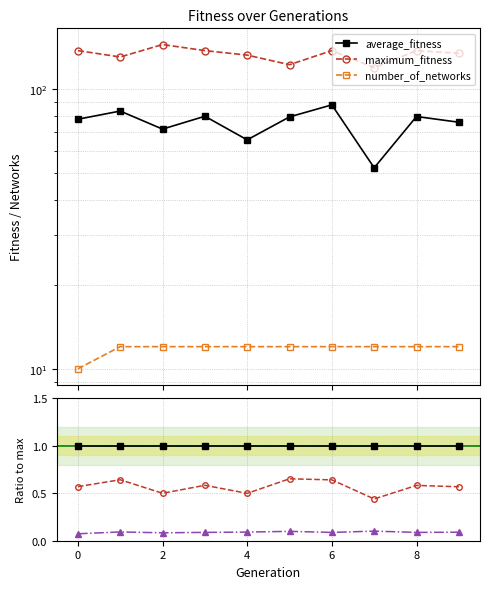

Rank the series at 7 from lowest to highest value.

number_of_networks / maximum_fitness, average_fitness / maximum_fitness, maximum_fitness (ref), number_of_networks, average_fitness, maximum_fitness